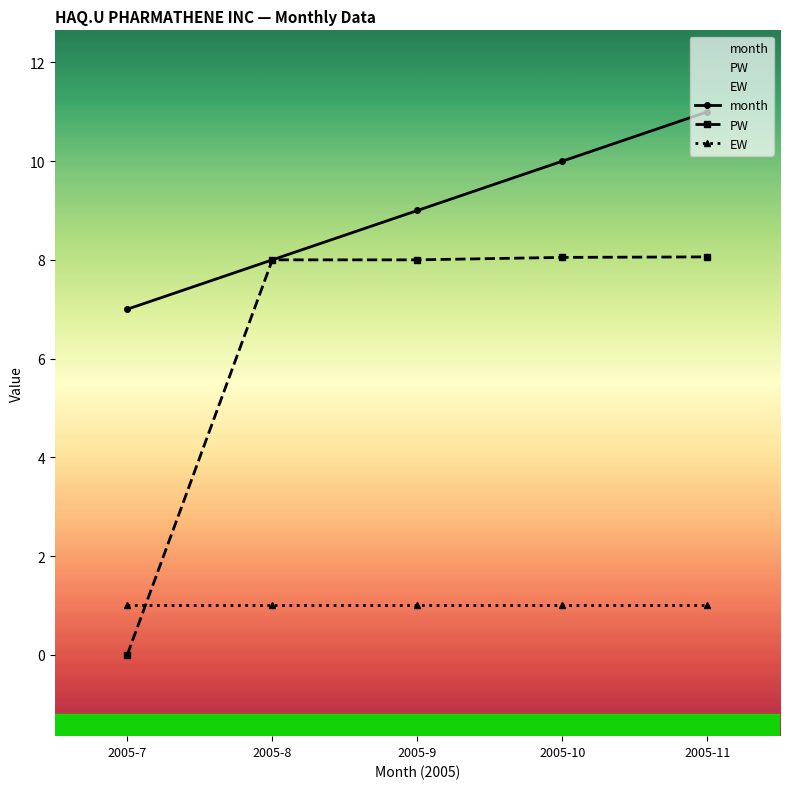

Does the chart have visible grid lines?

No